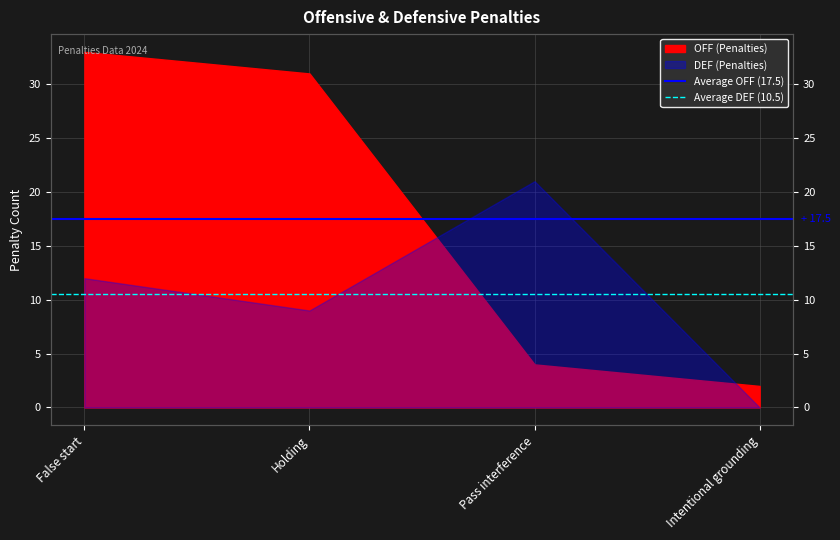

What is the sum of all Average DEF (10.5) values?

21.0